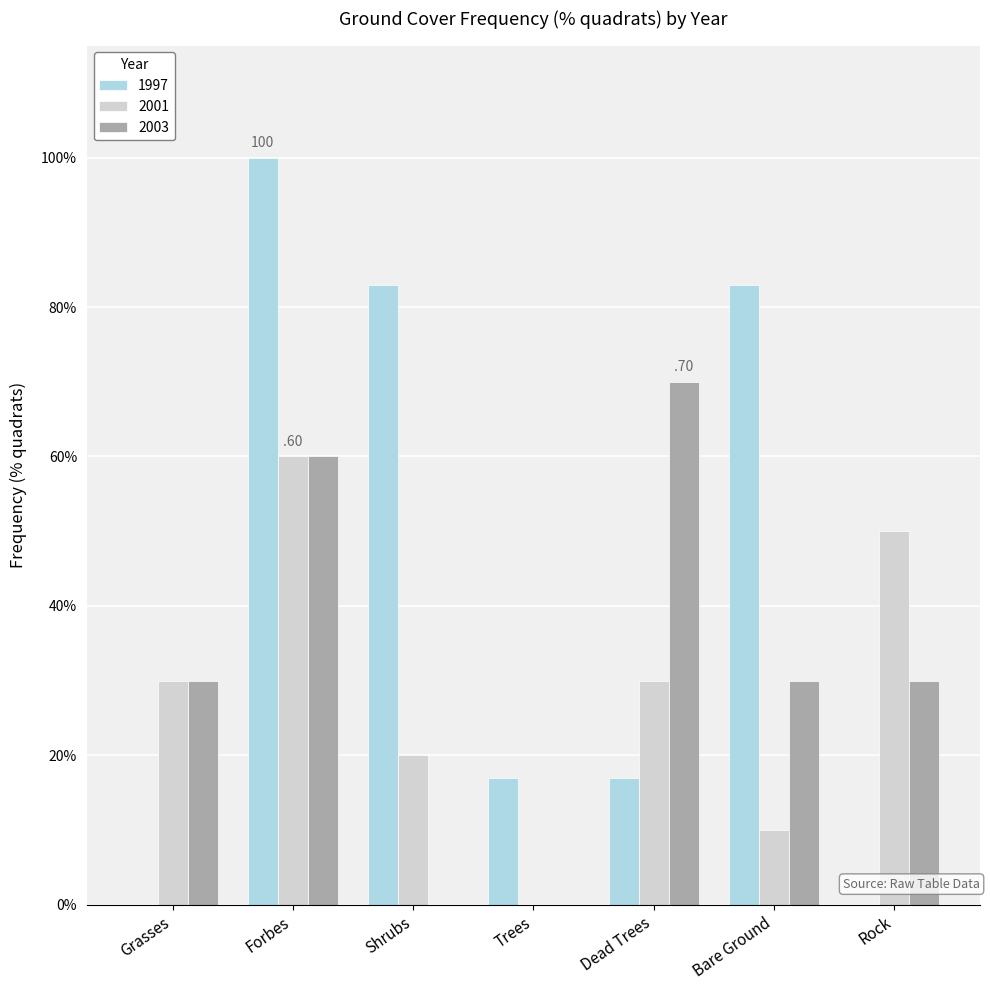

How many groups of bars are there?

7